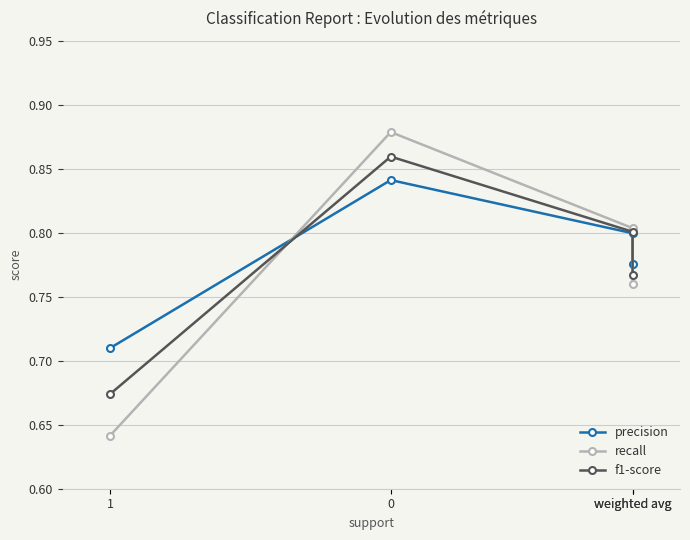

Which series changed the most between weighted avg and 0?

recall